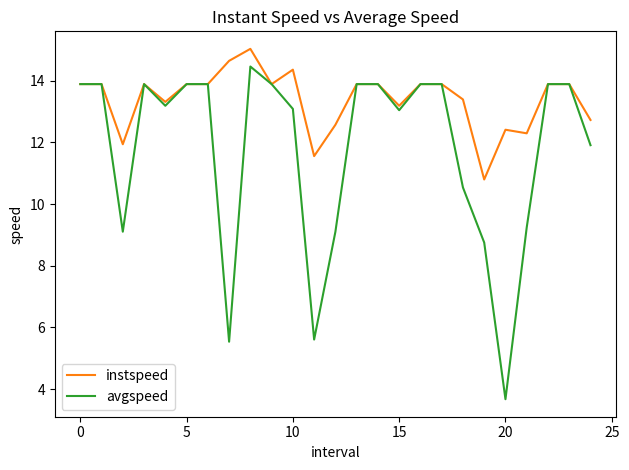

At how many categories does at least one series exceed 11?

24